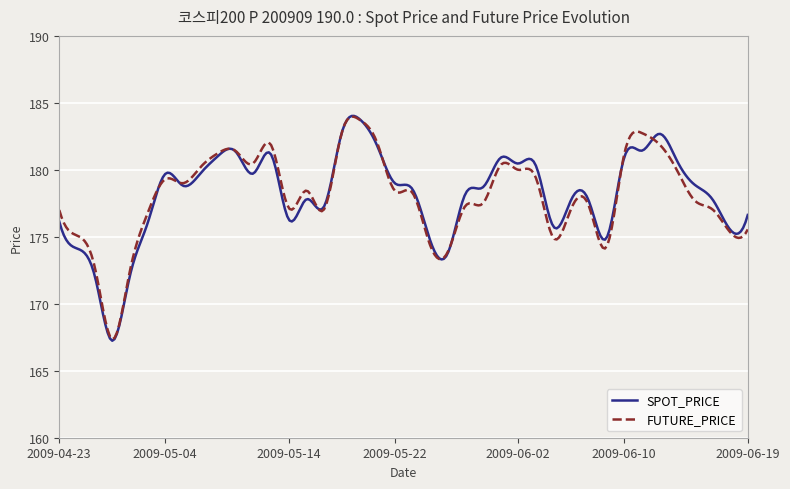

What is the maximum value for FUTURE_PRICE?

184.0